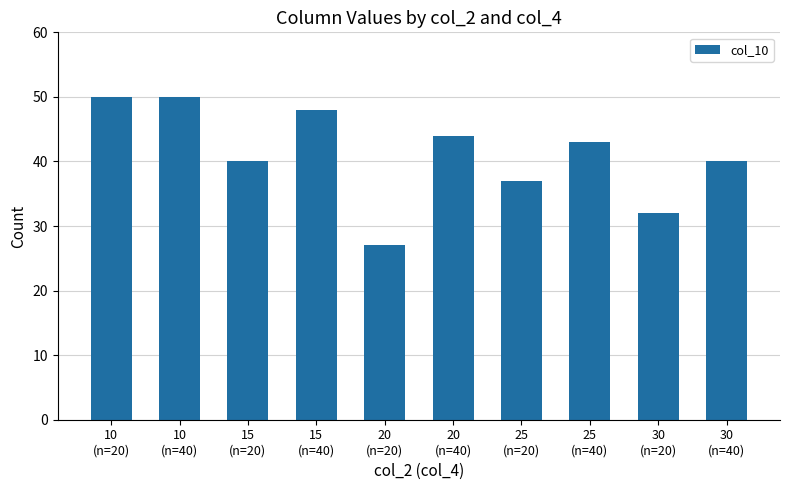

What is the sum of all values?

411